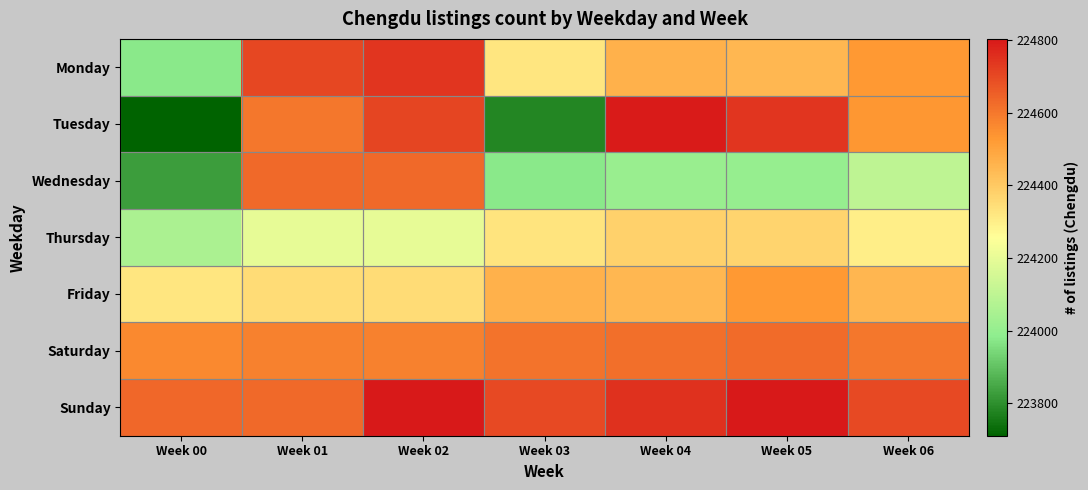

Count the number of categories in the chart.

7